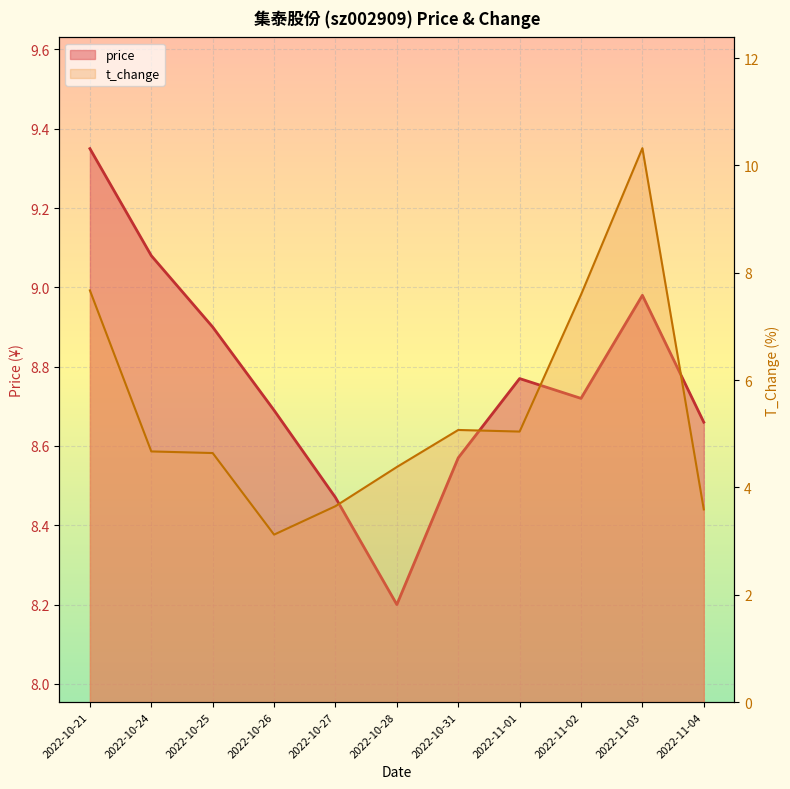

True or false: t_change has a value of 8.0 at 2022-10-31.

False